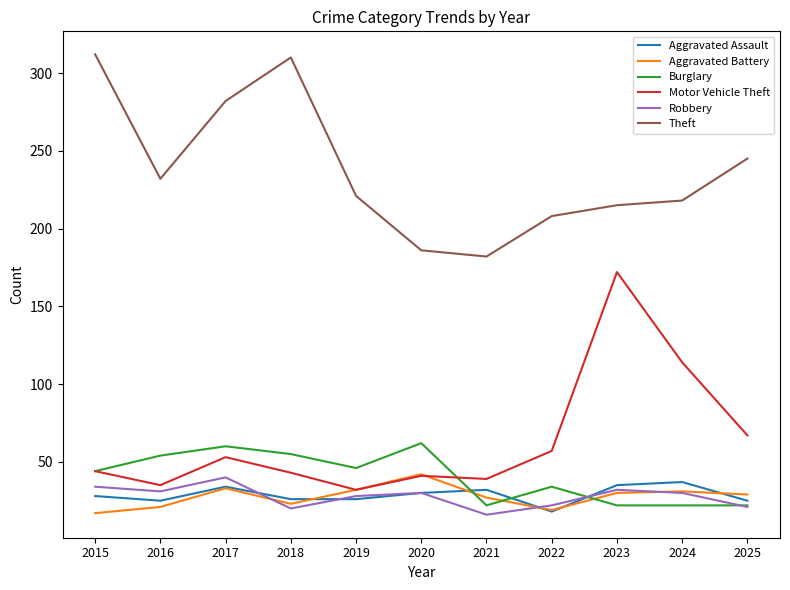

True or false: Theft and Motor Vehicle Theft intersect in this chart.

False